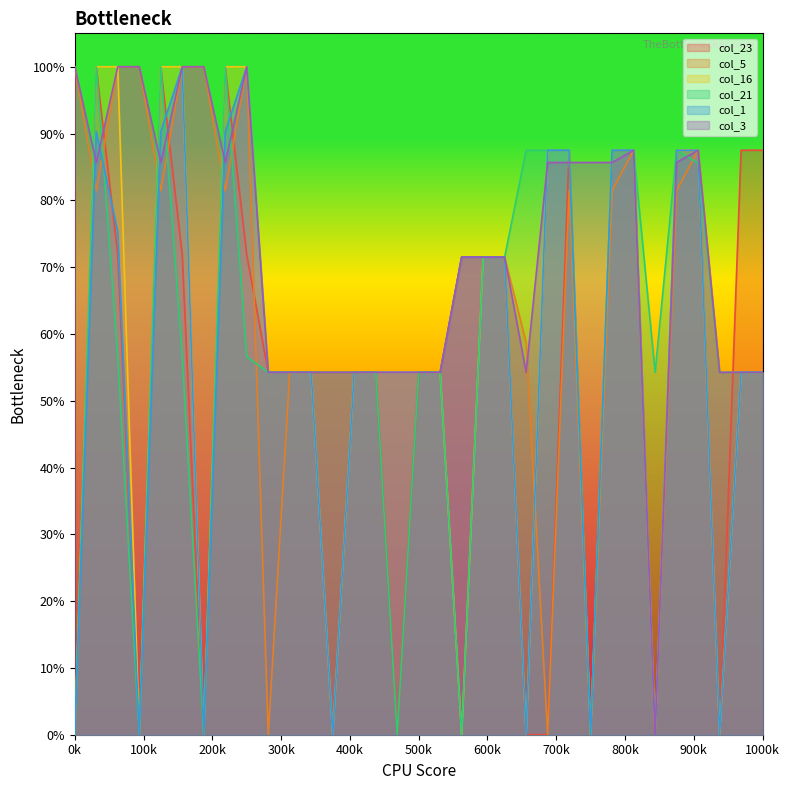

Reading left to right, what are all the values shown in this chart?

col_23: 0.0	399.4	287.5	0.0	399.4	287.5	0.0	399.4	287.5	217.0	217.0	217.0	217.0	217.0	217.0	0.0	217.0	217.0	286.0	286.0	286.0	0.0	0.0	350.0	0.0	350.0	350.0	0.0	350.0	350.0	0.0	350.0	350.0
col_5: 400.0	325.7	400.0	400.0	325.7	400.0	400.0	325.7	400.0	0.0	217.0	217.0	217.0	217.0	217.0	217.0	217.0	217.0	286.0	286.0	286.0	234.8	0.0	325.7	0.0	325.7	350.0	0.0	325.7	350.0	217.0	217.0	217.0
col_16: 0.0	400.0	400.0	0.0	400.0	400.0	0.0	400.0	400.0	217.0	217.0	217.0	0.0	217.0	217.0	217.0	217.0	217.0	0.0	286.0	286.0	0.0	350.0	350.0	0.0	350.0	350.0	0.0	350.0	350.0	0.0	217.0	217.0
col_21: 0.0	400.0	226.4	0.0	400.0	226.4	0.0	400.0	226.4	217.0	217.0	217.0	217.0	217.0	217.0	0.0	217.0	217.0	0.0	286.0	286.0	350.0	350.0	350.0	0.0	350.0	350.0	217.0	350.0	342.2	217.0	217.0	217.0
col_1: 0.0	361.1	301.0	0.0	361.1	400.0	0.0	361.1	400.0	217.0	217.0	217.0	0.0	217.0	217.0	217.0	217.0	217.0	286.0	286.0	286.0	0.0	350.0	350.0	0.0	350.0	350.0	0.0	350.0	350.0	0.0	217.0	217.0
col_3: 400.0	342.7	400.0	400.0	342.7	400.0	400.0	342.7	400.0	217.0	217.0	217.0	217.0	217.0	217.0	217.0	217.0	217.0	286.0	286.0	286.0	217.0	342.7	342.7	342.7	342.7	350.0	0.0	342.7	350.0	217.0	217.0	217.0